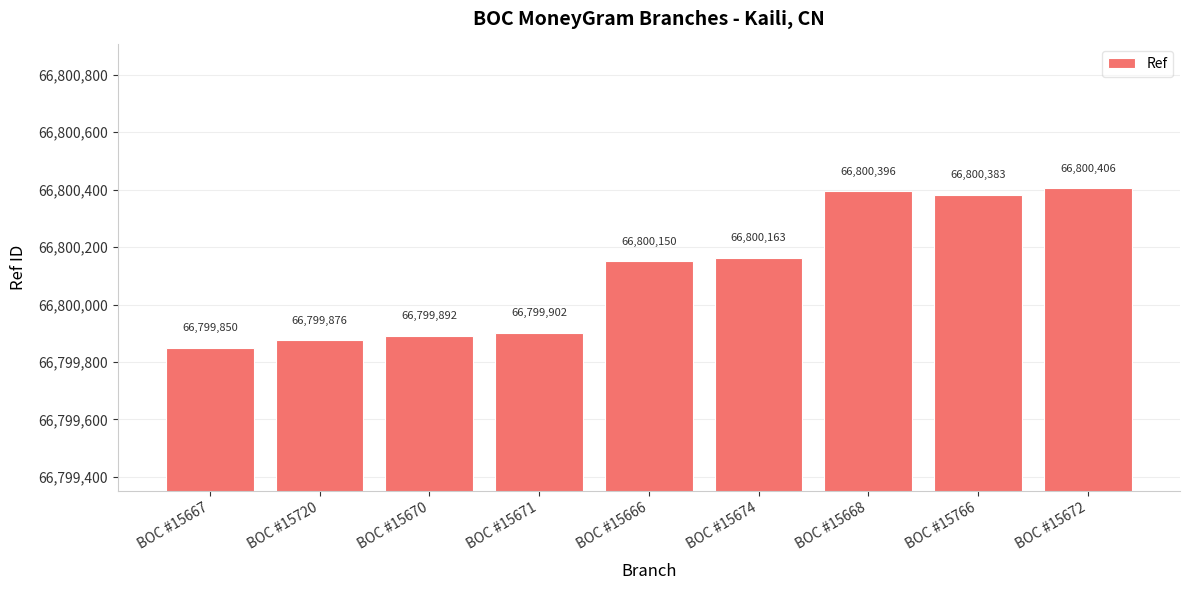

Which category has the highest value across all series?

BOC #15672